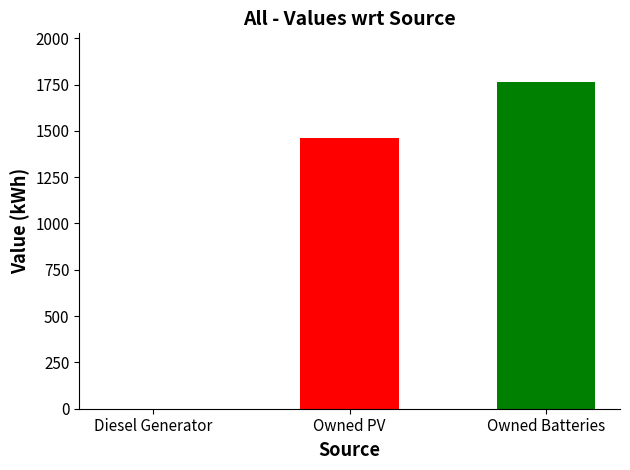

Are the bars horizontal?

No